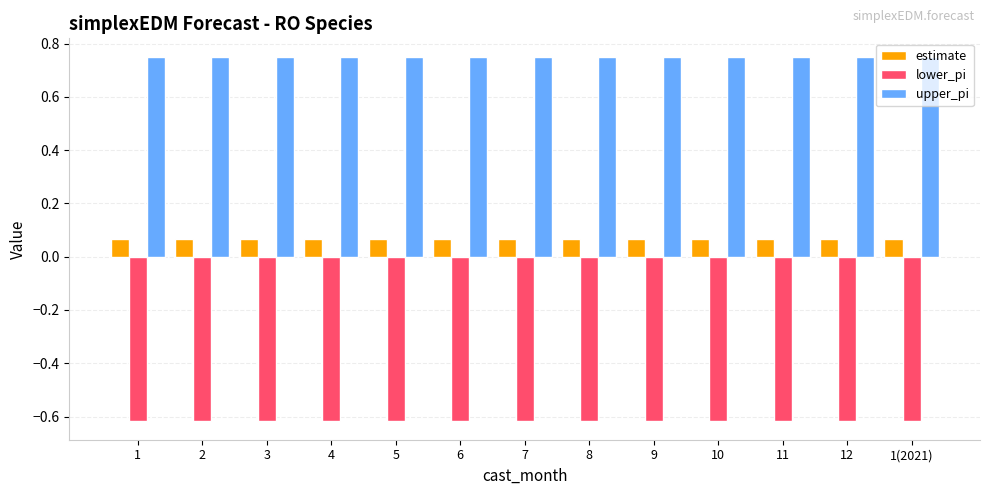

What is the sum of the lower_pi values at 8 and 10?

-1.2